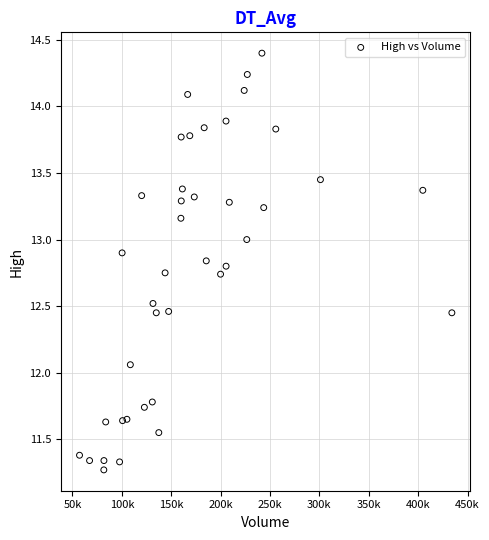

What is the range of X values (max minus min)?

376992.0